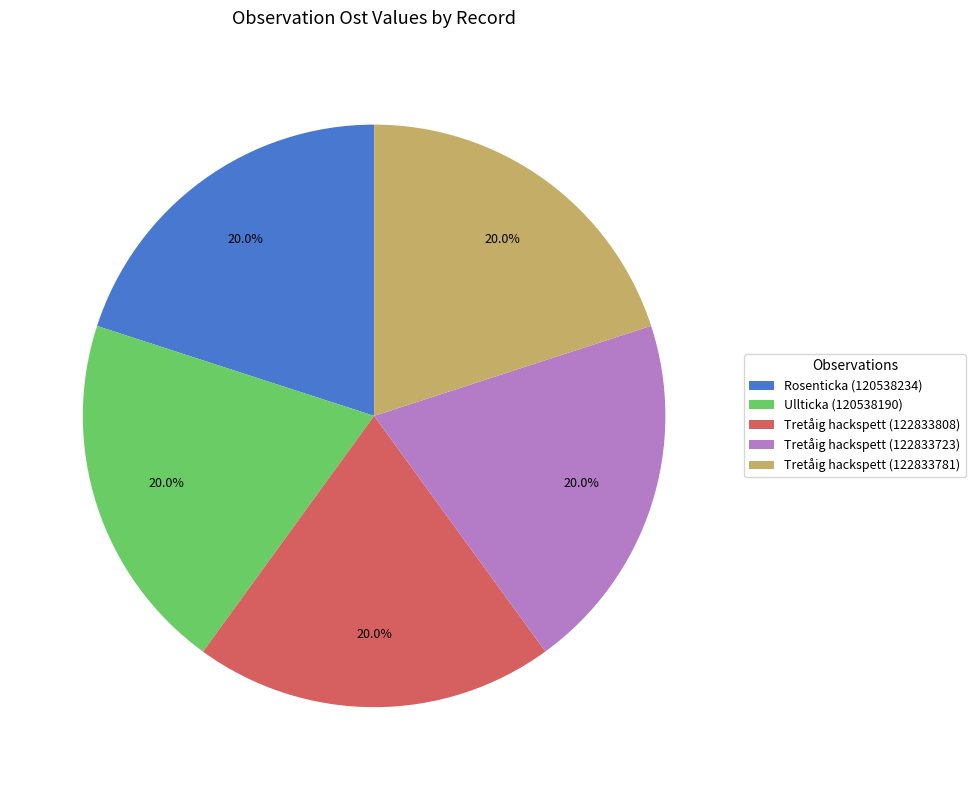

Approximately how many times larger is the value at Tretåig hackspett (122833723) compared to Rosenticka (120538234)?

1.0